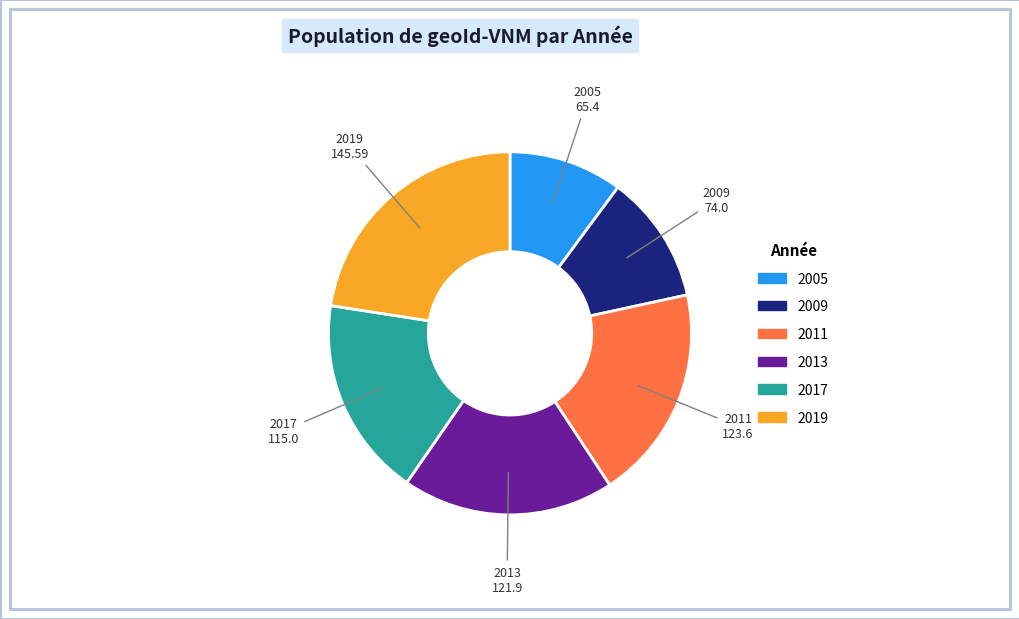

Combined, do 2019 and 2009 account for over 50%?

No